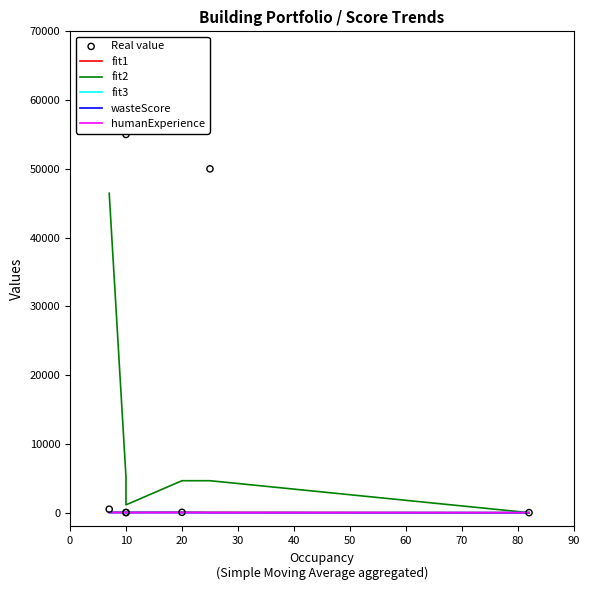

What are all the series names shown in the legend?

fit1, fit2, fit3, wasteScore, humanExperience, Real value